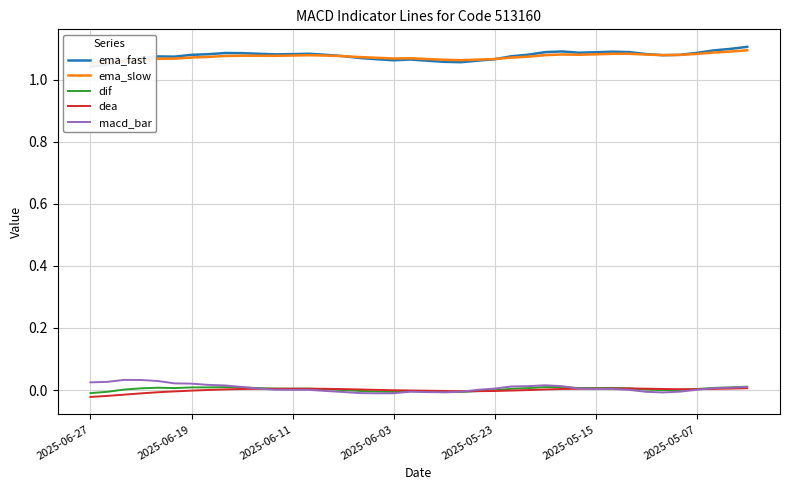

What position from the right is 2025-06-11?

28